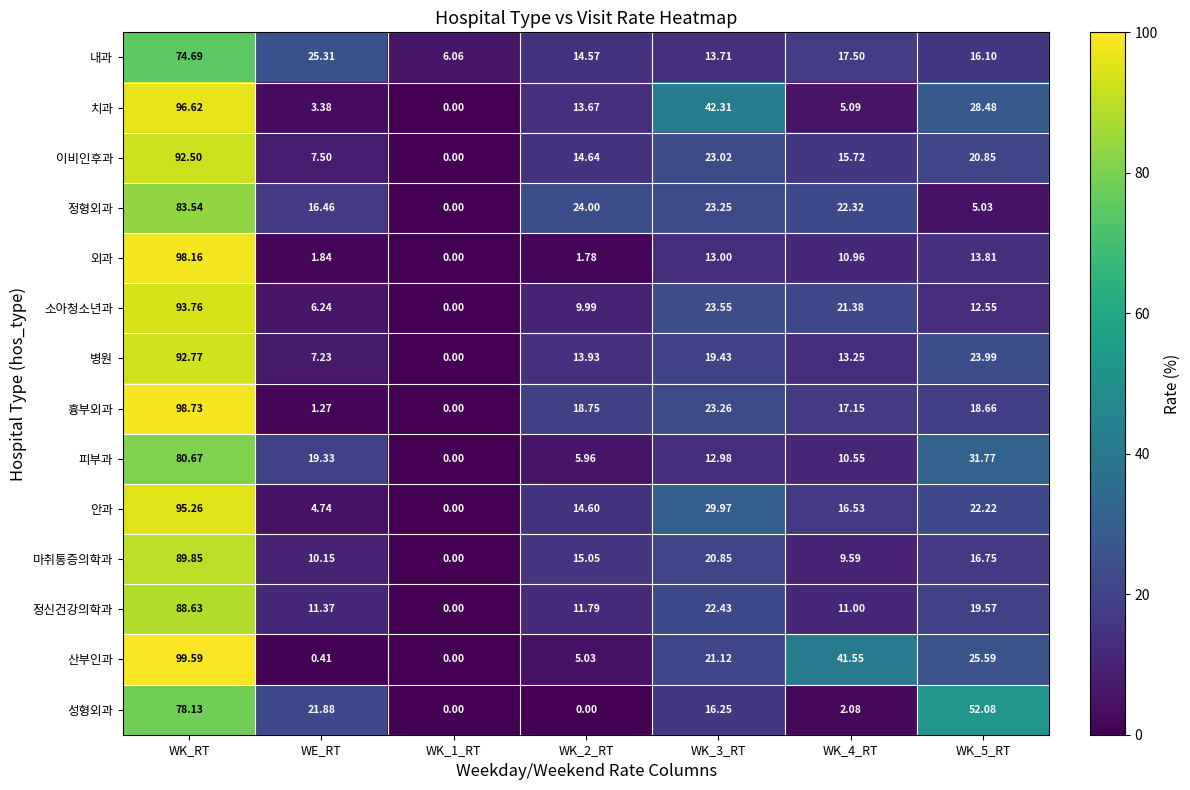

At which label is 내과 closest to 40?

WE_RT